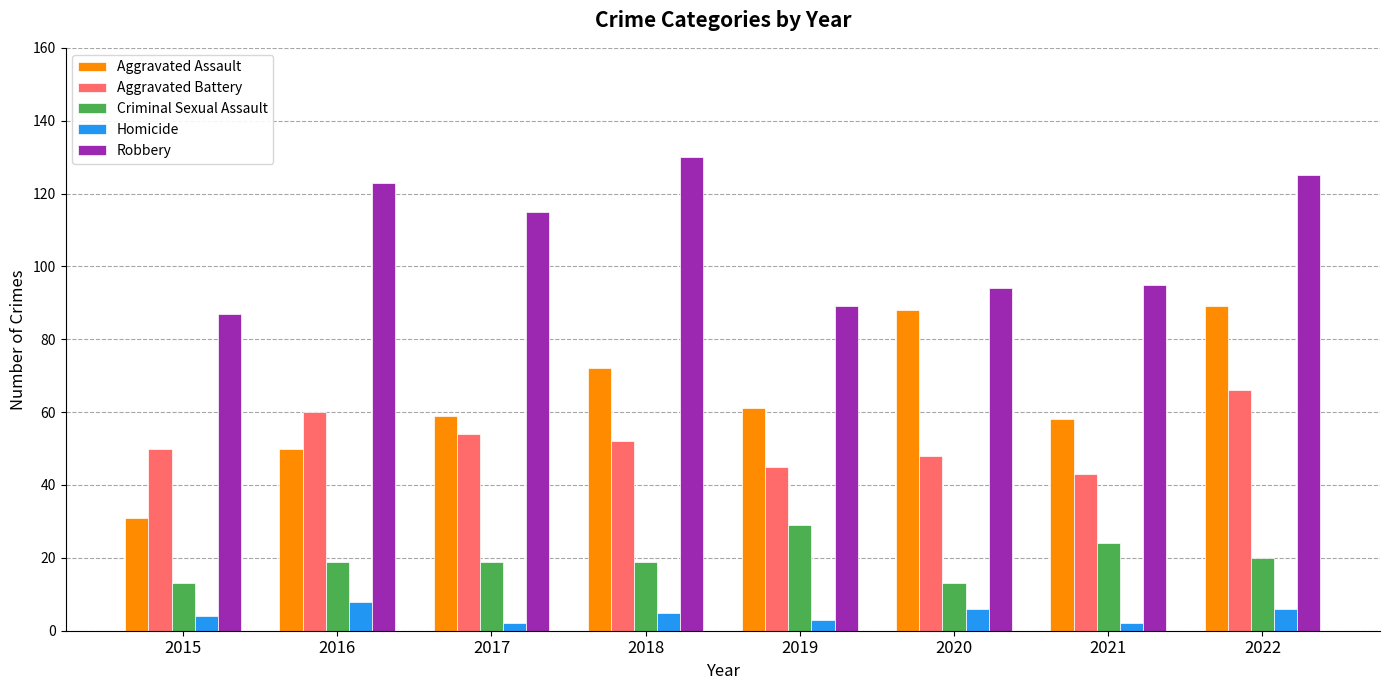

Which category has the highest value in the Criminal Sexual Assault series?

2019